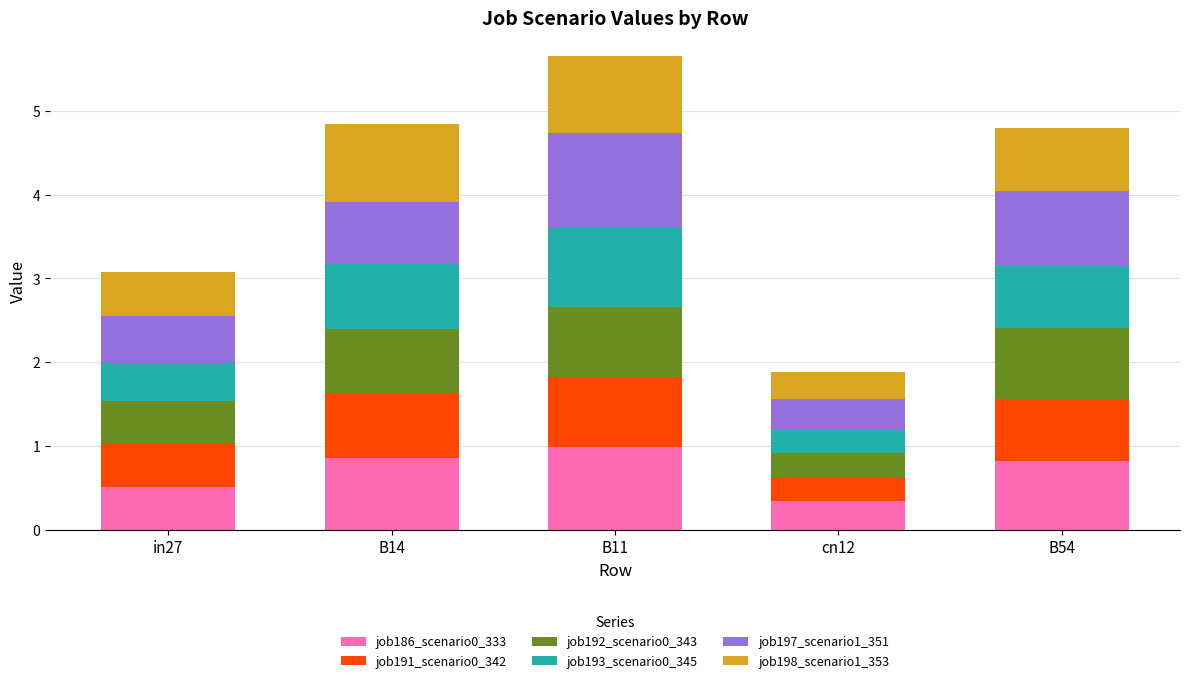

The job186_scenario0_333 series shows 0.1 at cn12. True or false?

False